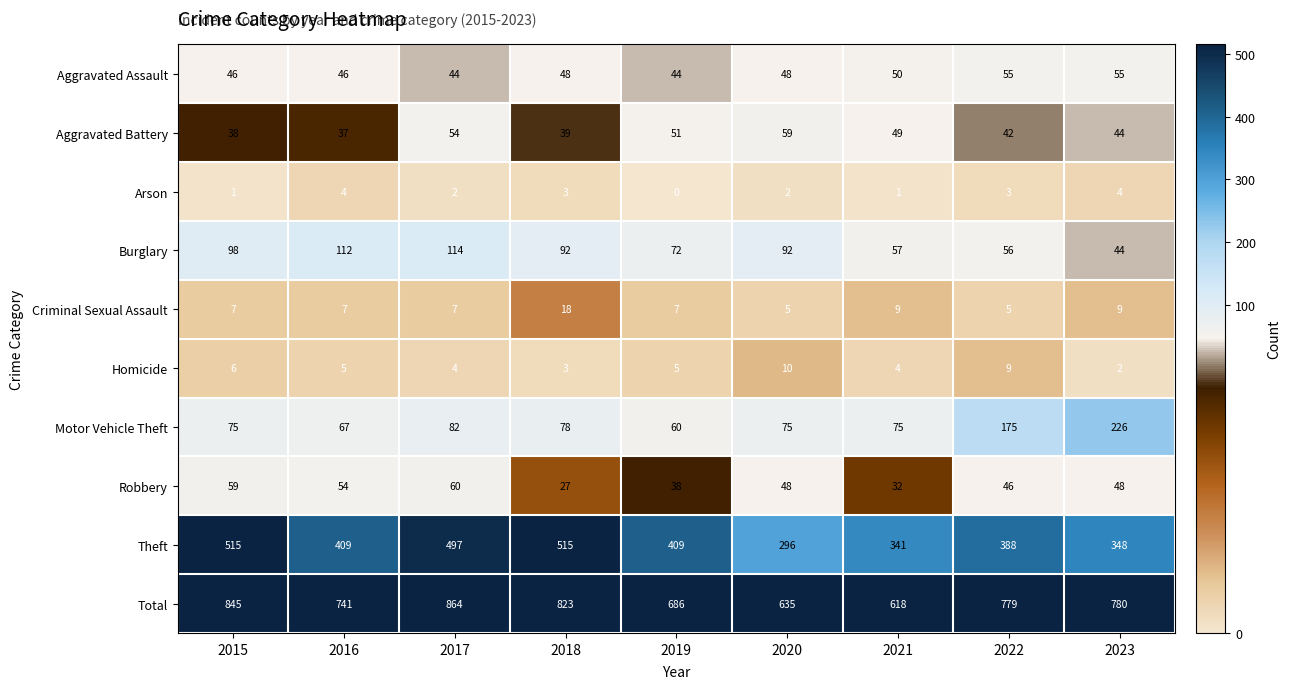

Is it true that Total equals 1353 at 2015?

False